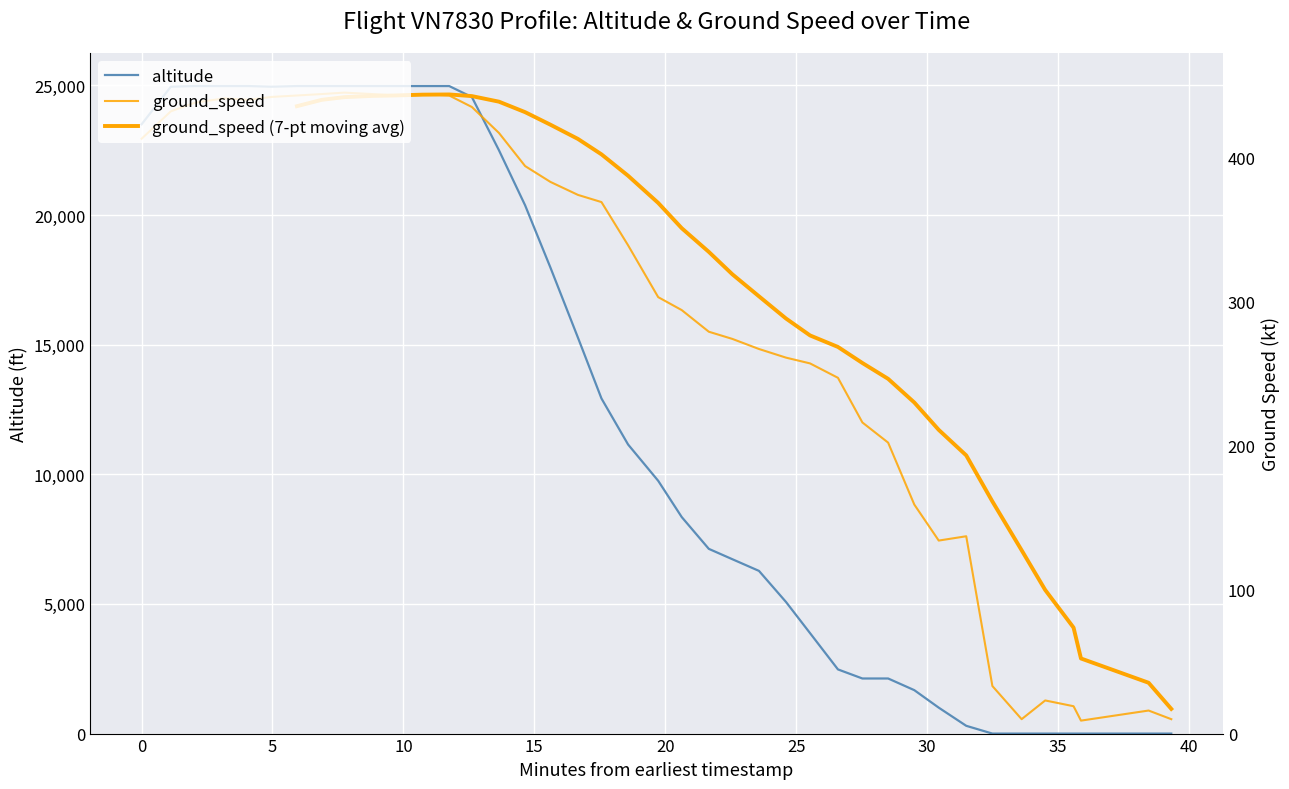

The altitude series shows 4957.0 at 15. True or false?

False